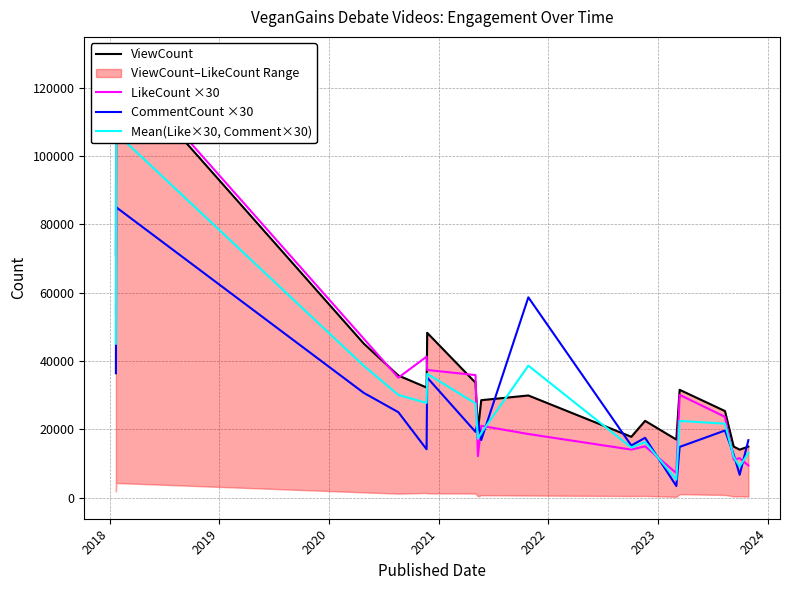

What is the maximum value for CommentCount ×30?

85020